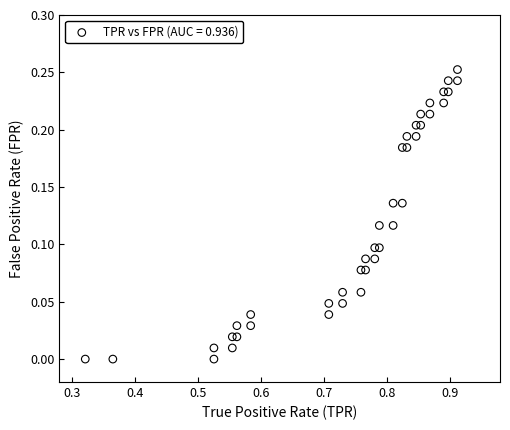

What is the range of X values (max minus min)?

0.6